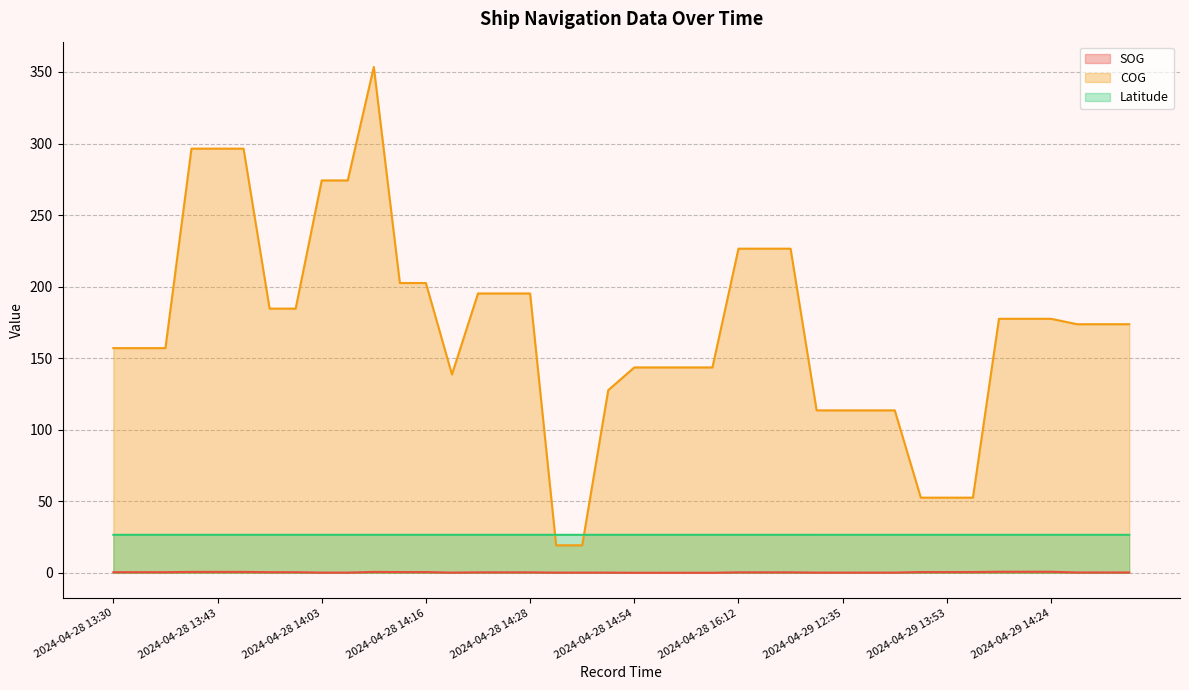

Where is the first local maximum for COG?

2024-04-28 14:10